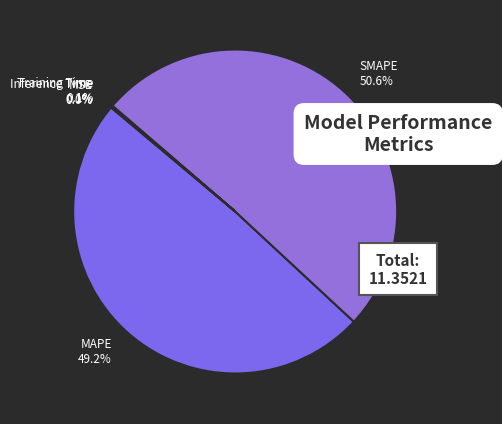

How much of the chart is everything except SMAPE?

49.4%